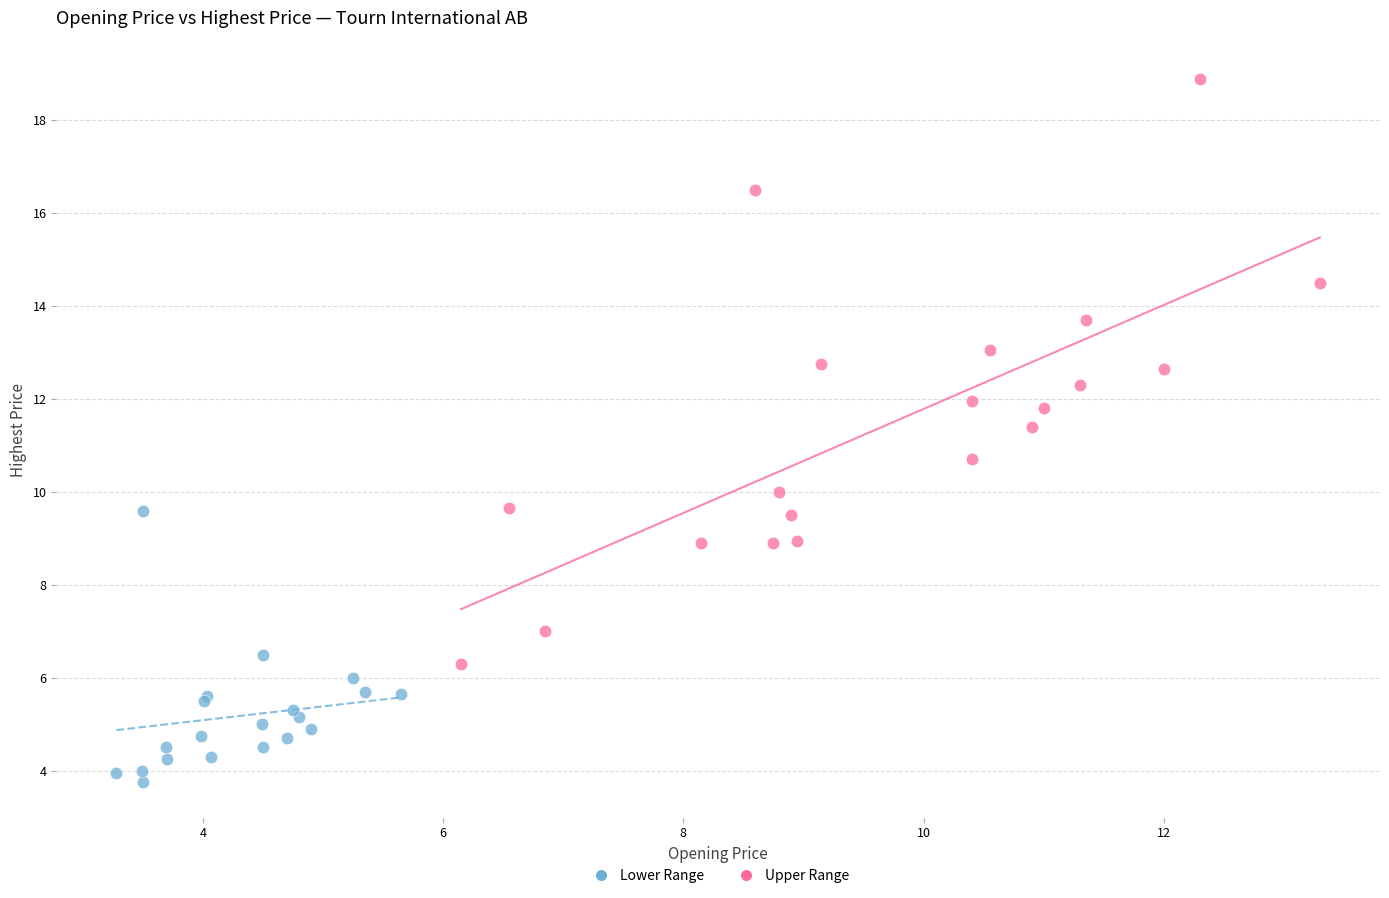

Which series has the largest Y range (max minus min)?

Upper Range